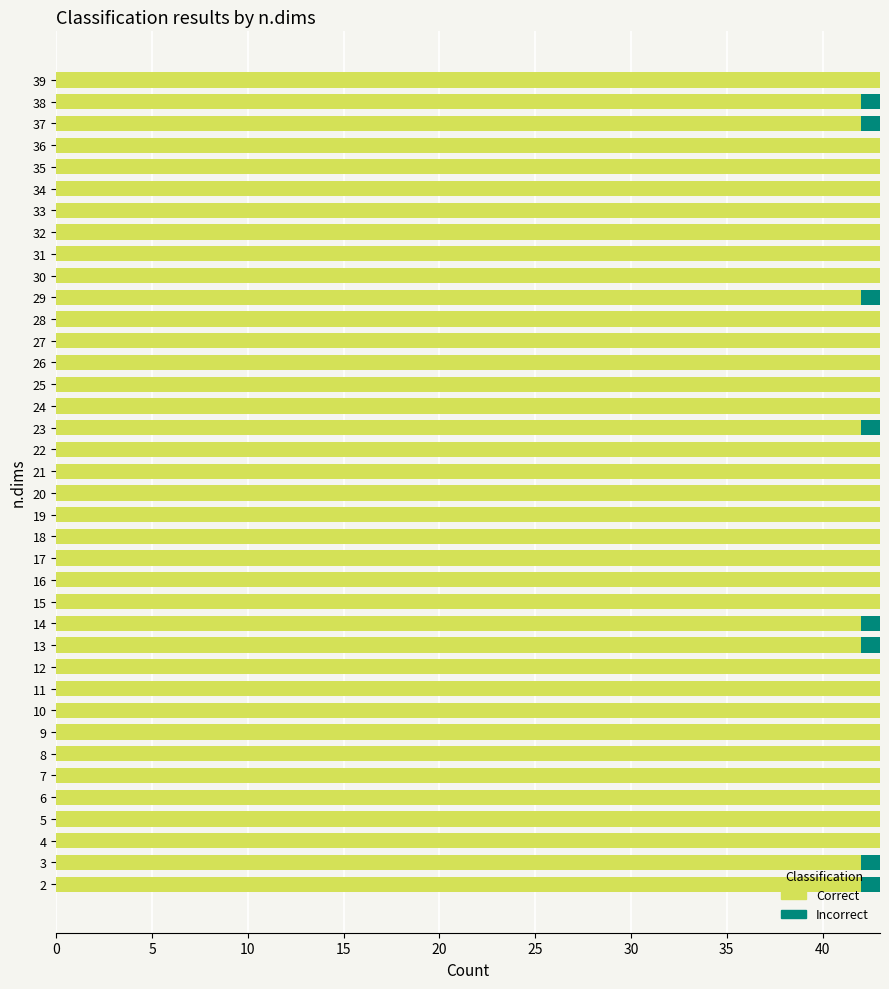

What is the total value across all series at 29?

43